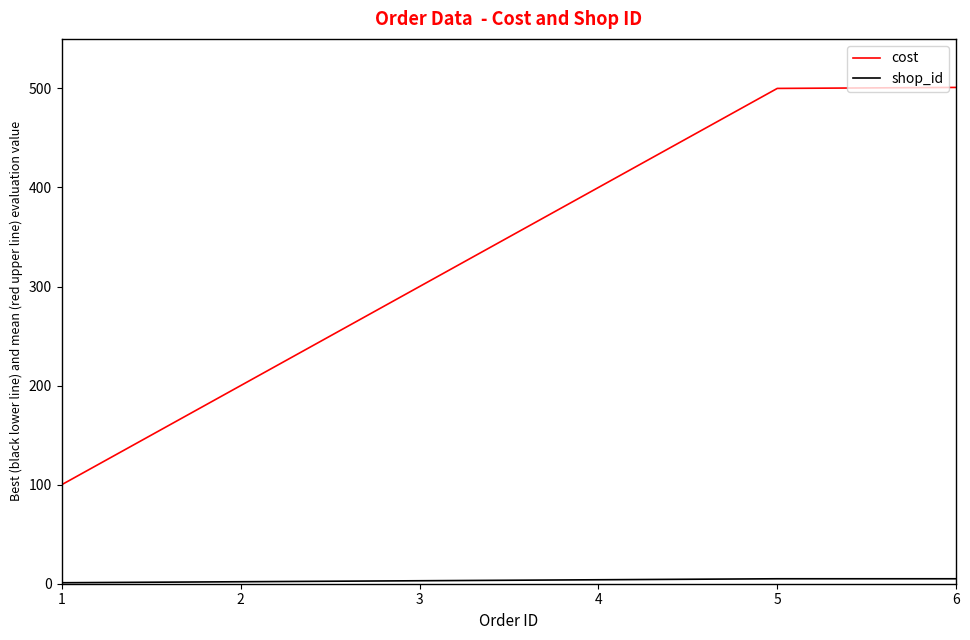

Between 4 and 5, which series saw the biggest shift?

cost